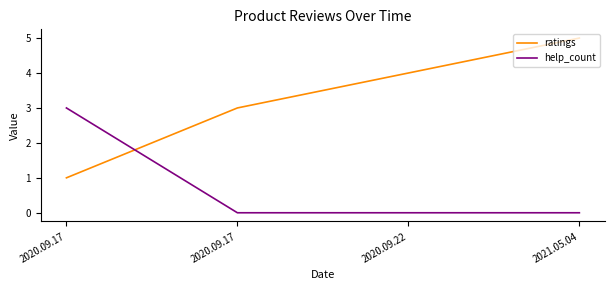

How many values in the ratings series are below 4?

2